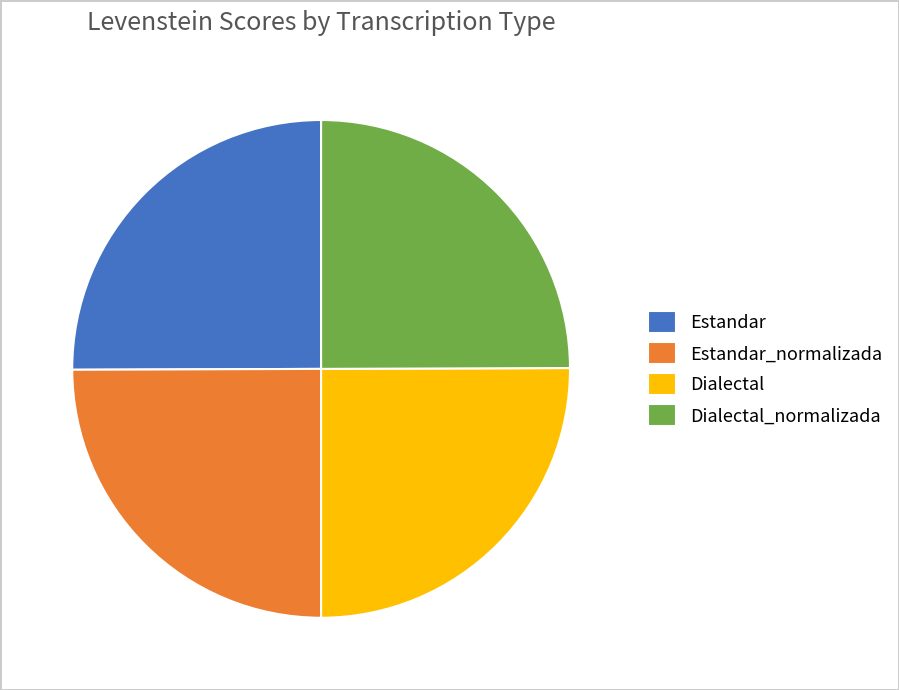

Is it true that Dialectal_normalizada is 25% of the pie?

True